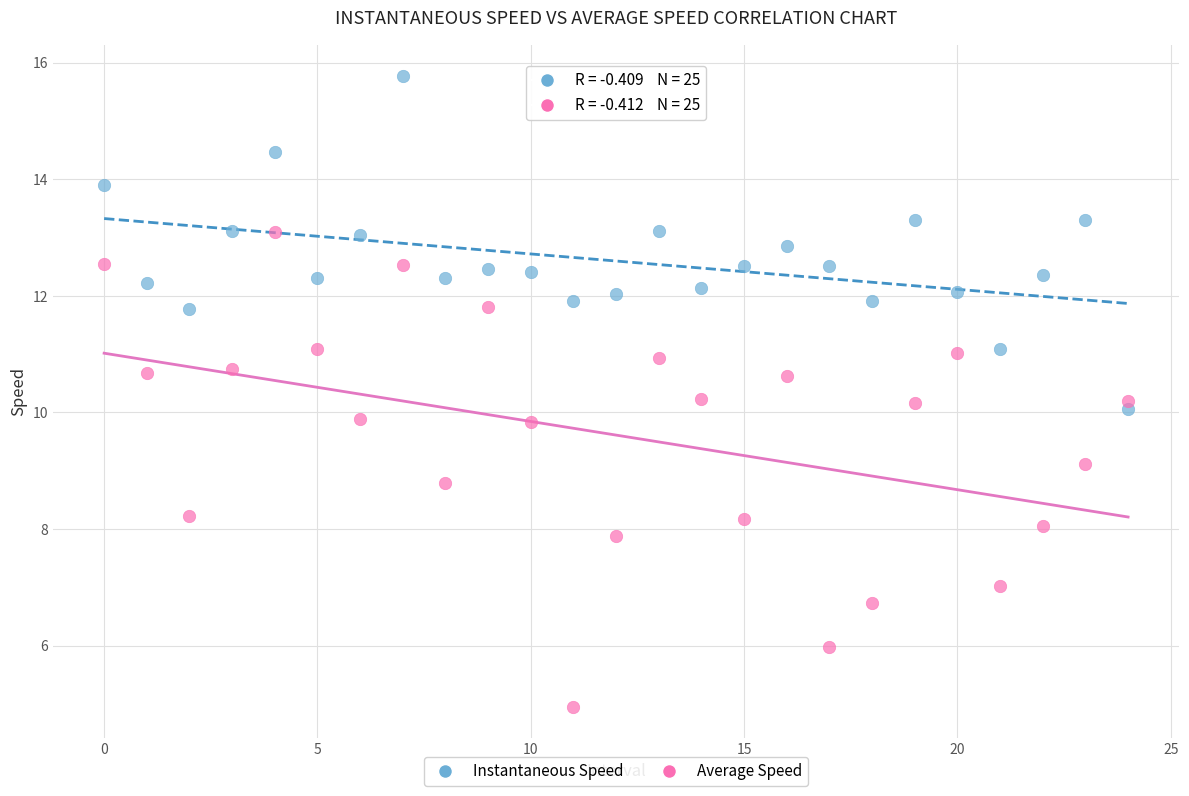

Which series has the largest Y range (max minus min)?

Average Speed